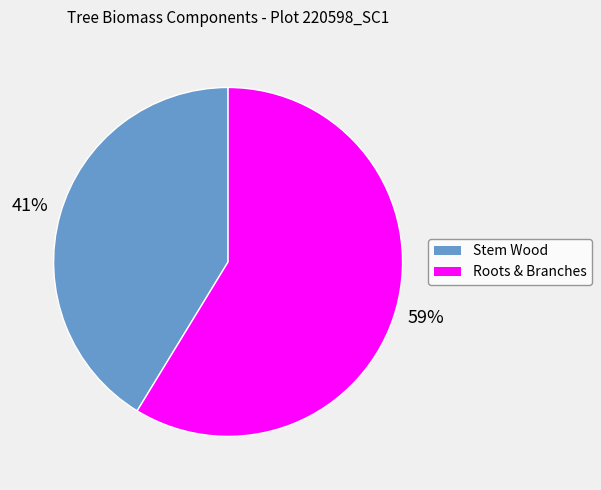

To the nearest percent, what is the average slice percentage?

50%